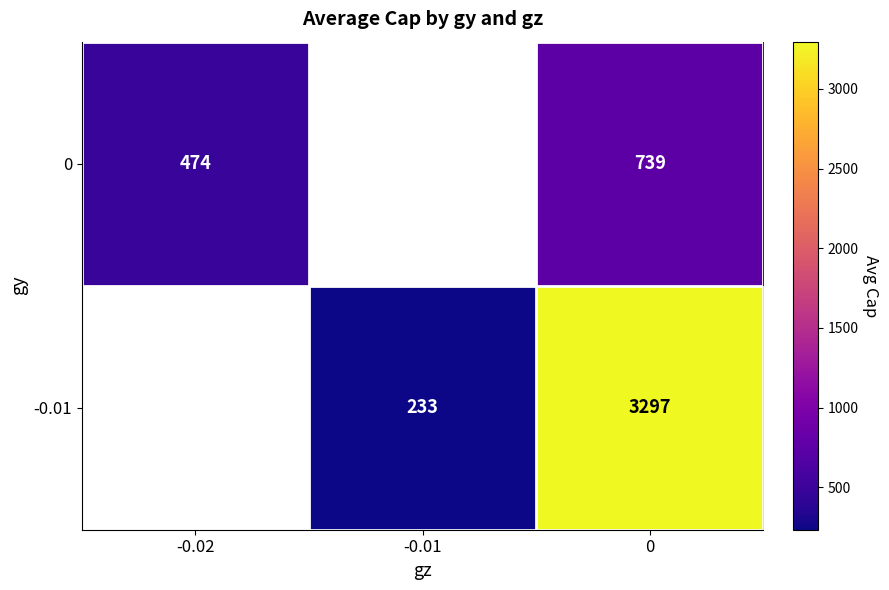

Rank the series at 0 from lowest to highest value.

0, -0.01